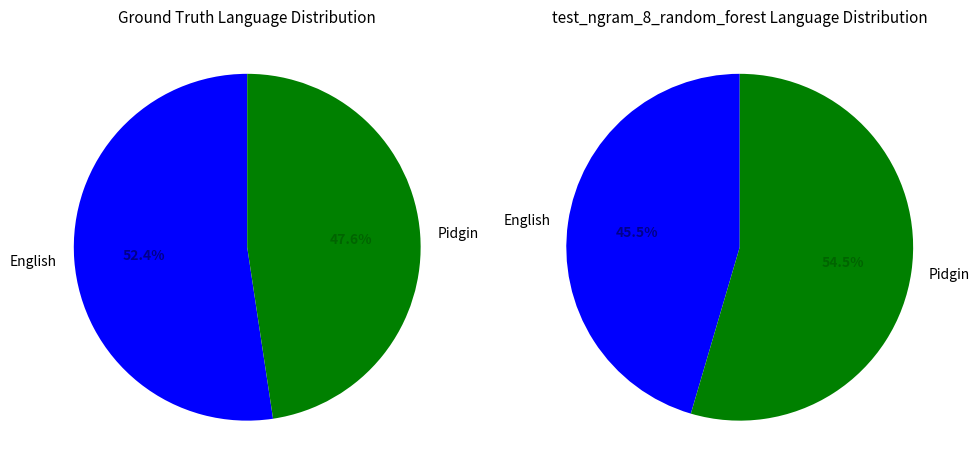

Rank the series by their maximum value, from highest to lowest.

values_right, values_left